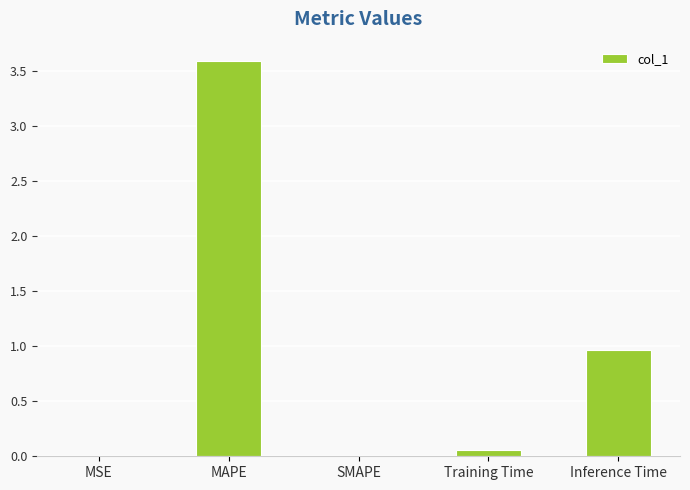

The value at Inference Time is 1.0. True or false?

True